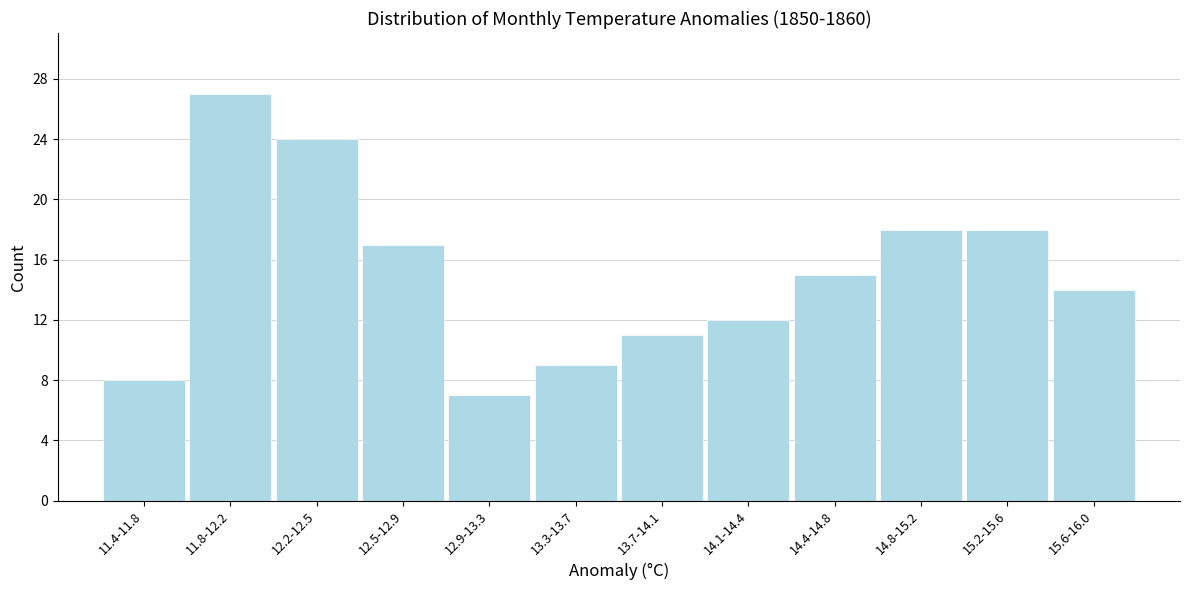

Reading left to right, transcribe all the data shown in this chart.

11.4-11.8=8	11.8-12.2=27	12.2-12.5=24	12.5-12.9=17	12.9-13.3=7	13.3-13.7=9	13.7-14.1=11	14.1-14.4=12	14.4-14.8=15	14.8-15.2=18	15.2-15.6=18	15.6-16.0=14